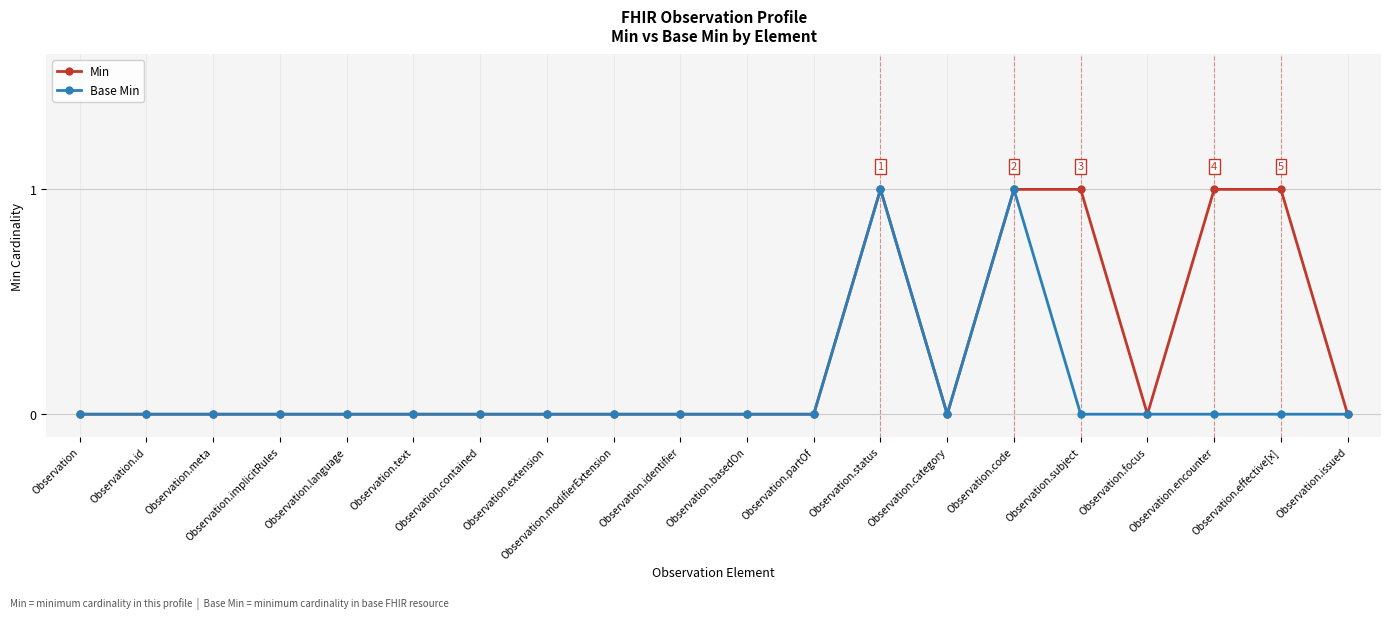

True or false: Base Min has more than 0 points higher than both neighbors.

True